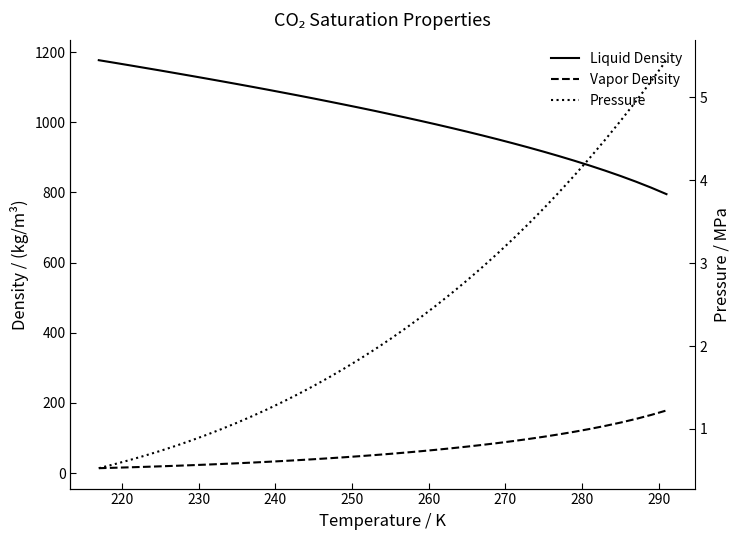

How many lines are shown in the chart?

3